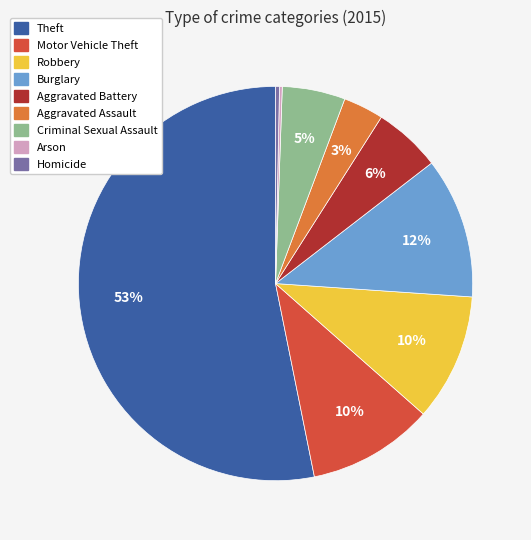

Is it true that Aggravated Assault is 3% of the pie?

True